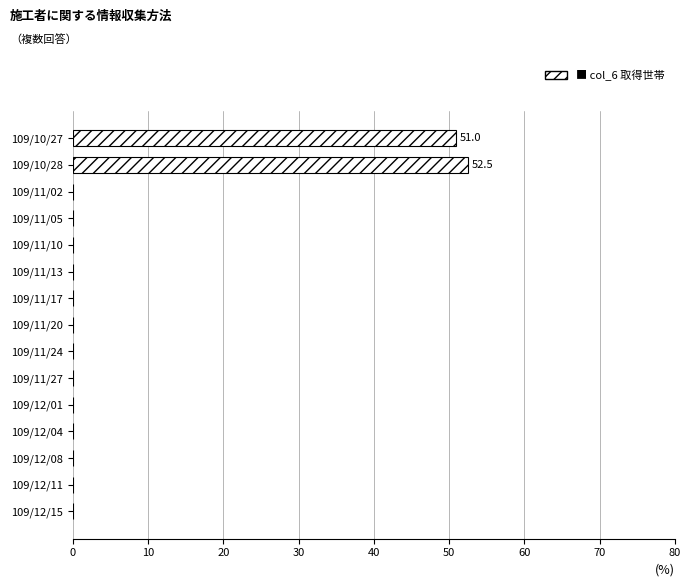

The chart shows a value of -33.5 at 109/11/13. True or false?

False